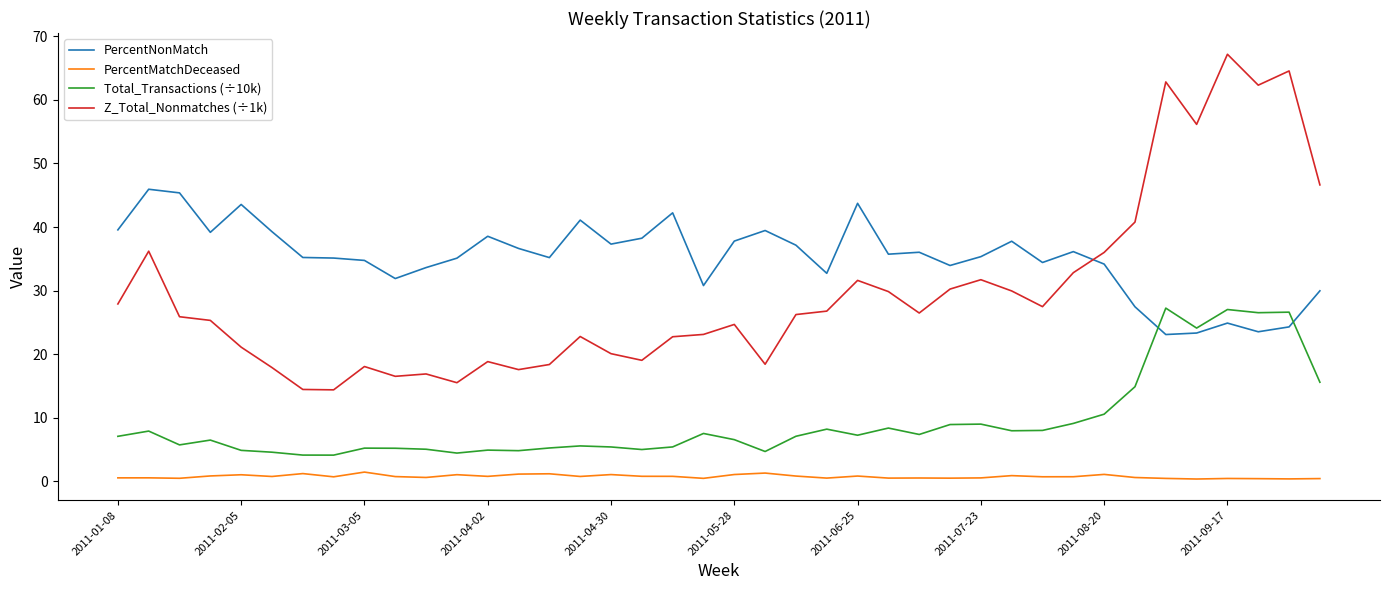

List the series in order of their peak value, highest first.

Z_Total_Nonmatches (÷1k), PercentNonMatch, Total_Transactions (÷10k), PercentMatchDeceased